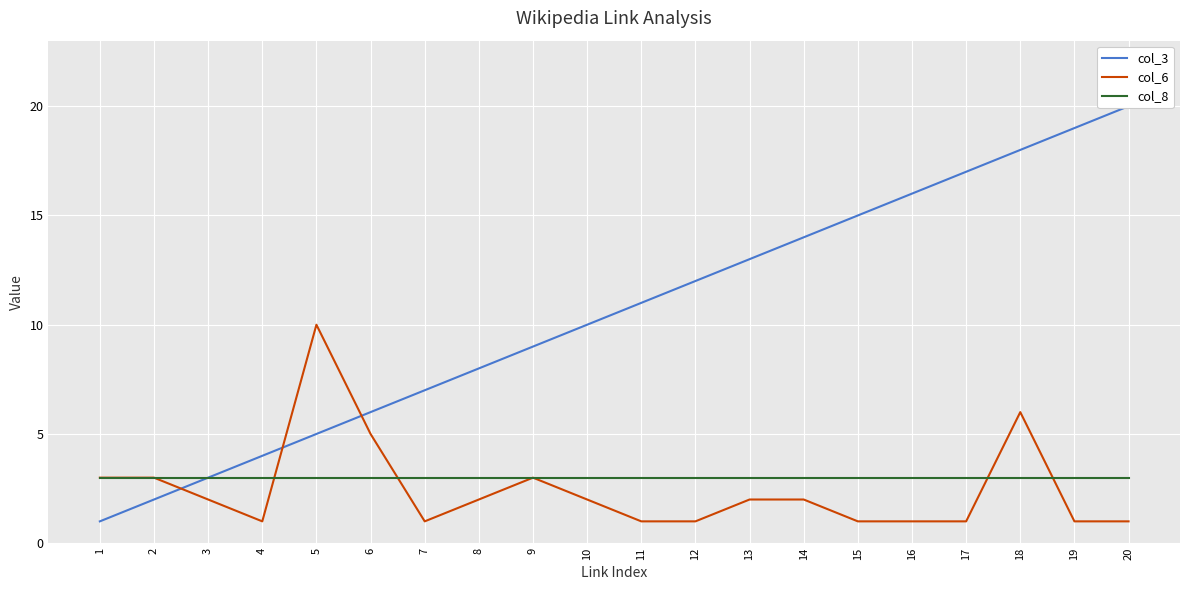

Reading left to right, transcribe all the data shown in this chart.

col_3: 1	2	3	4	5	6	7	8	9	10	11	12	13	14	15	16	17	18	19	20
col_6: 3	3	2	1	10	5	1	2	3	2	1	1	2	2	1	1	1	6	1	1
col_8: 3	3	3	3	3	3	3	3	3	3	3	3	3	3	3	3	3	3	3	3